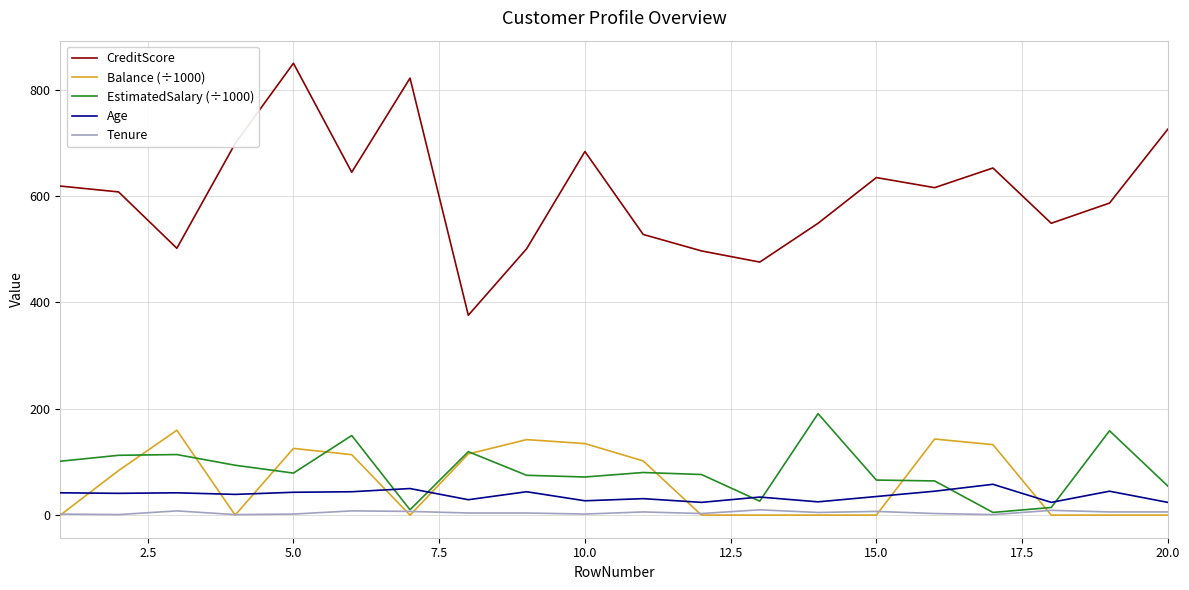

True or false: CreditScore and Balance (÷1000) intersect in this chart.

False